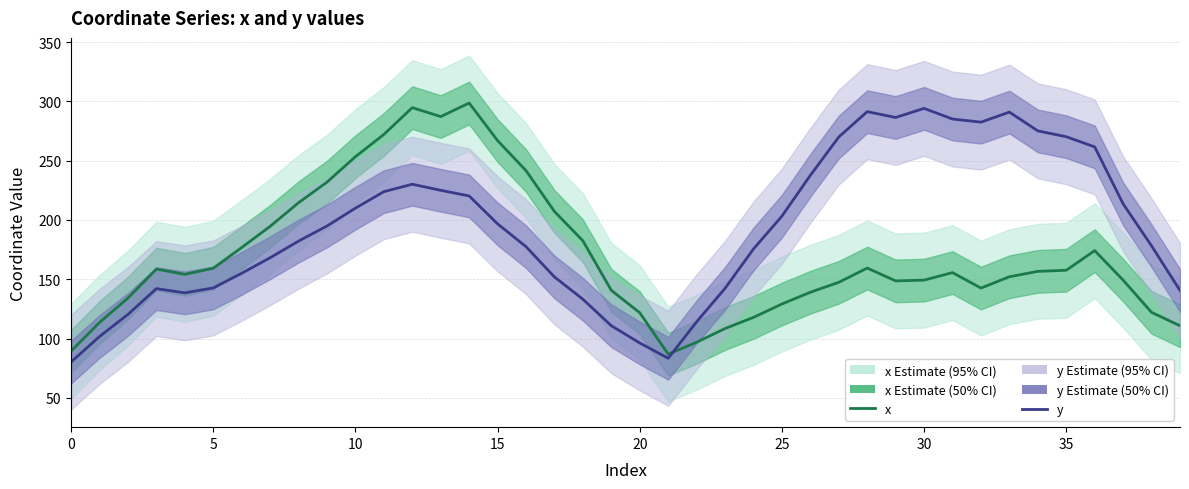

After their last crossing, which series has the higher values: y (estimate) or x (estimate)?

y (estimate)